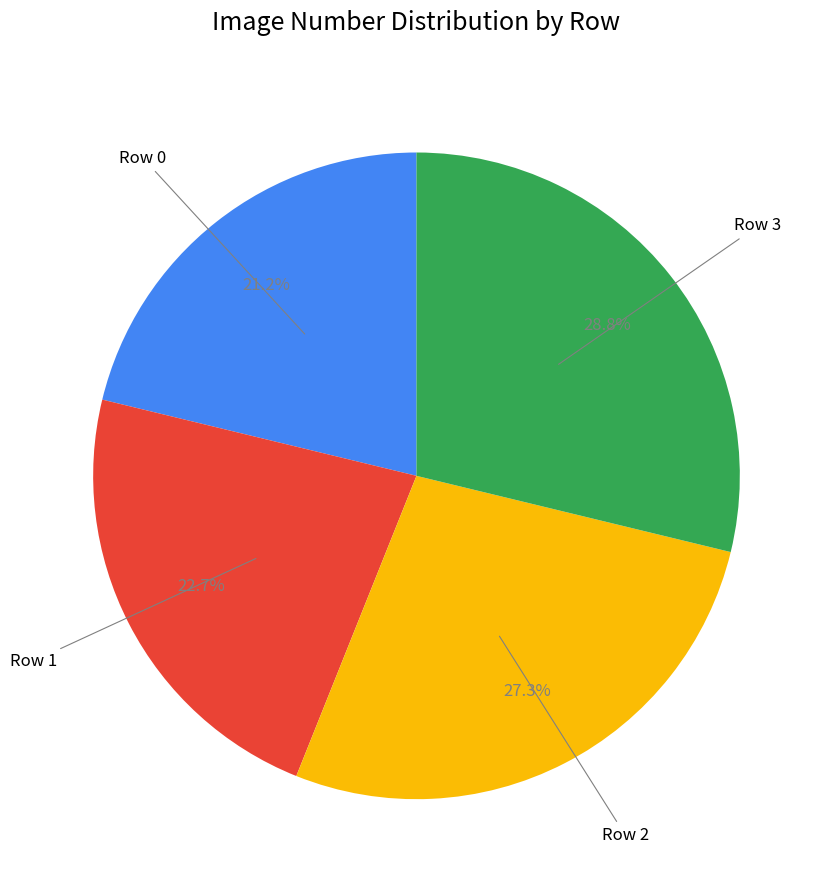

Is there a majority slice in this chart?

No